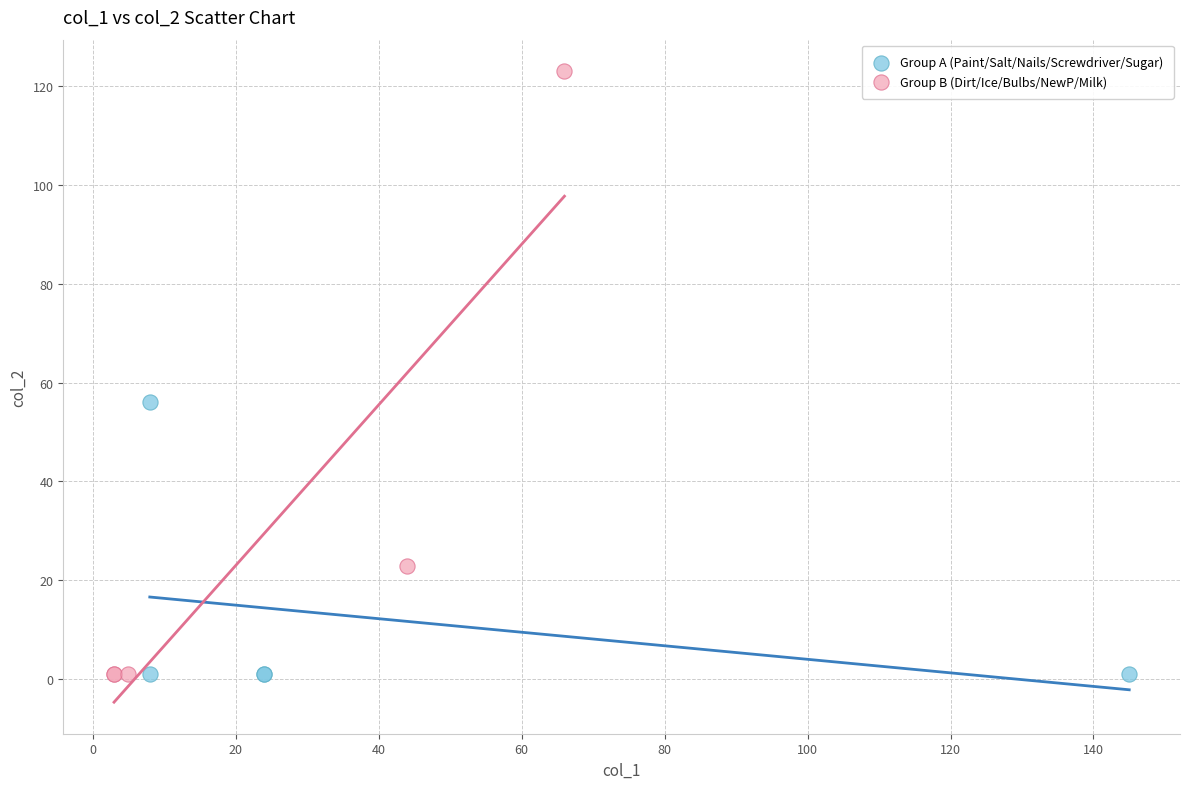

Which series reaches the maximum Y coordinate?

Group B (Dirt/Ice/Bulbs/NewP/Milk)